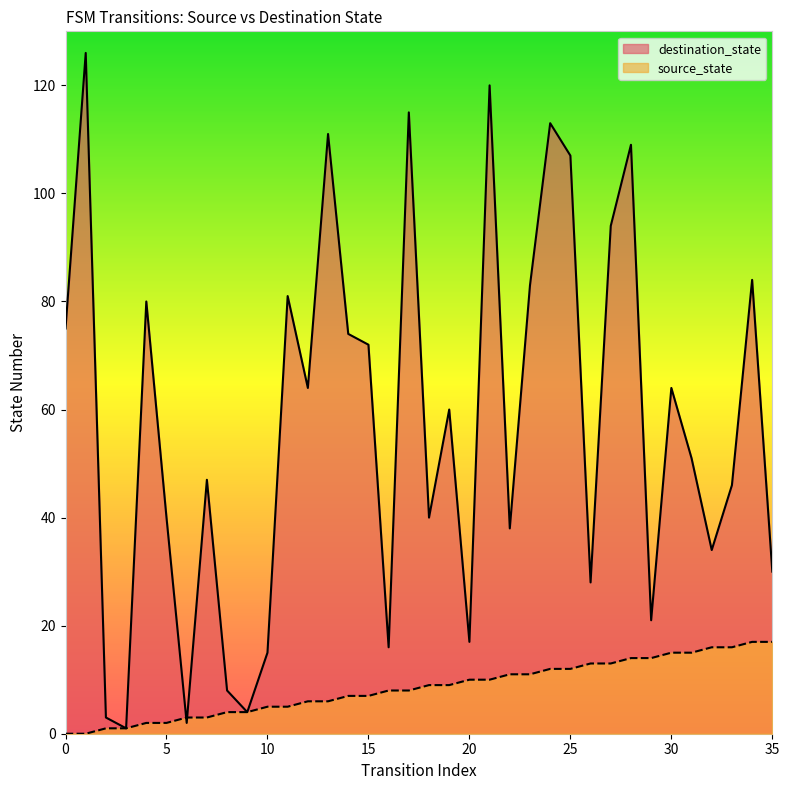

Reading left to right, what are all the values shown in this chart?

source_state: 0=0	1=0	2=1	3=1	4=2	5=2	6=3	7=3	8=4	9=4	10=5	11=5	12=6	13=6	14=7	15=7	16=8	17=8	18=9	19=9	20=10	21=10	22=11	23=11	24=12	25=12	26=13	27=13	28=14	29=14	30=15	31=15	32=16	33=16	34=17	35=17
destination_state: 0=75	1=126	2=3	3=1	4=80	5=40	6=2	7=47	8=8	9=4	10=15	11=81	12=64	13=111	14=74	15=72	16=16	17=115	18=40	19=60	20=17	21=120	22=38	23=83	24=113	25=107	26=28	27=94	28=109	29=21	30=64	31=51	32=34	33=46	34=84	35=30